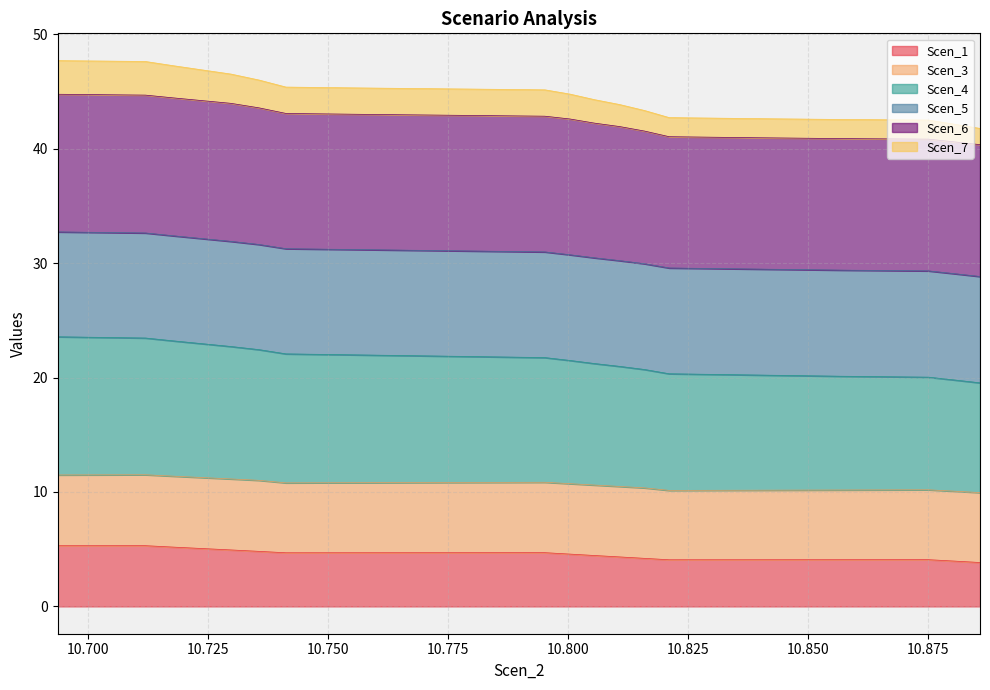

What is the highest value of the Scen_1 series?

5.3